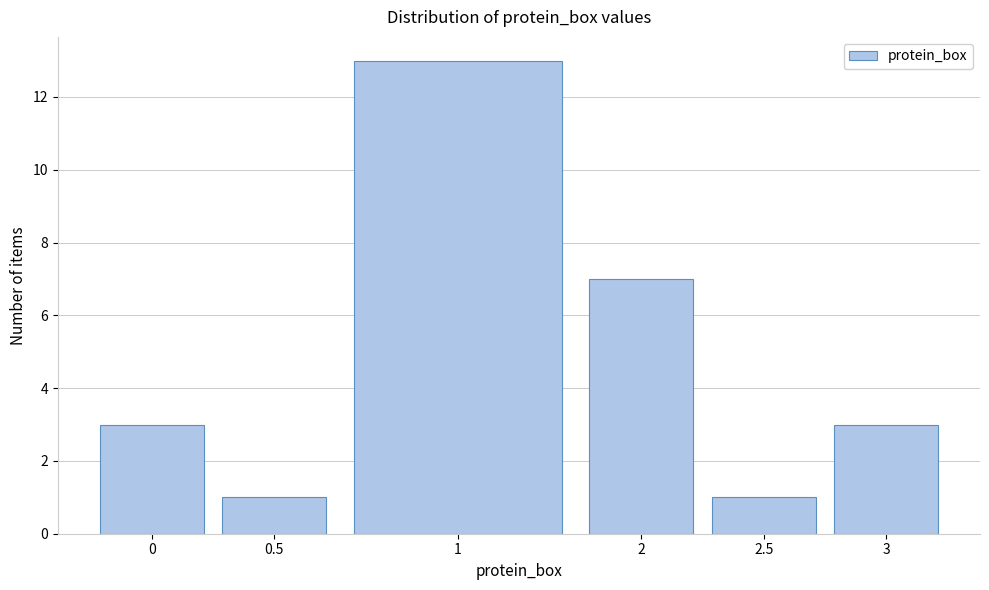

Reading right to left, list all the values displayed in this chart.

3=3	2.5=1	2=7	1=13	0.5=1	0=3